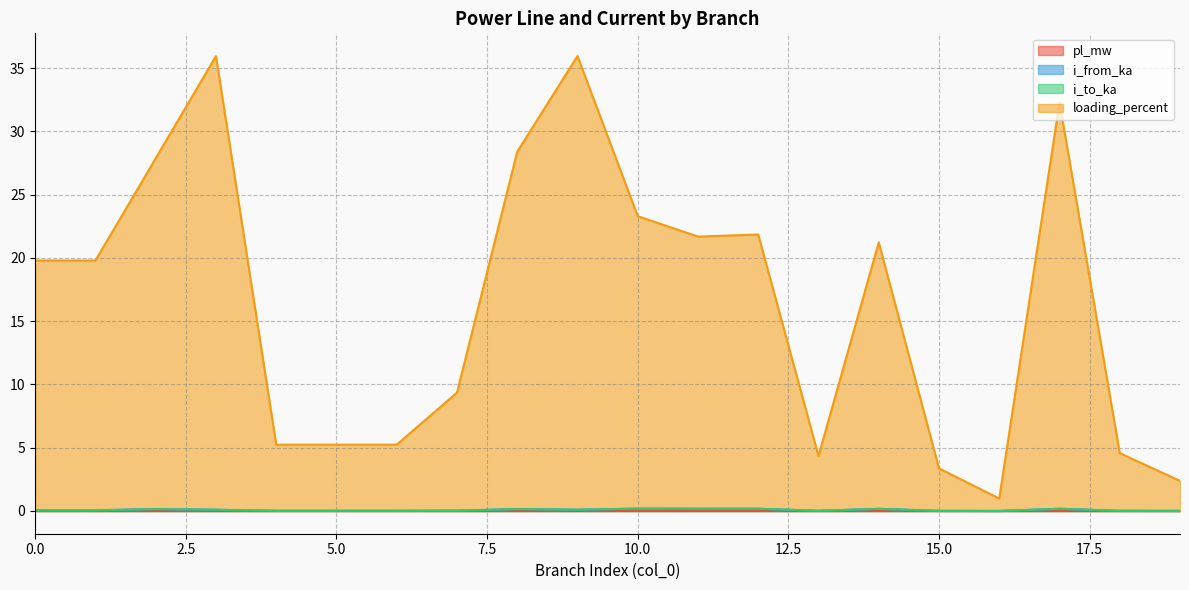

Which category has the lowest value in the i_to_ka series?

16